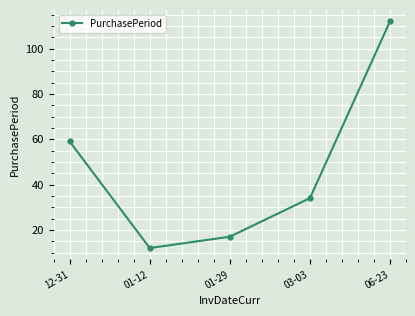

Is this an area chart (filled region under the line)?

No